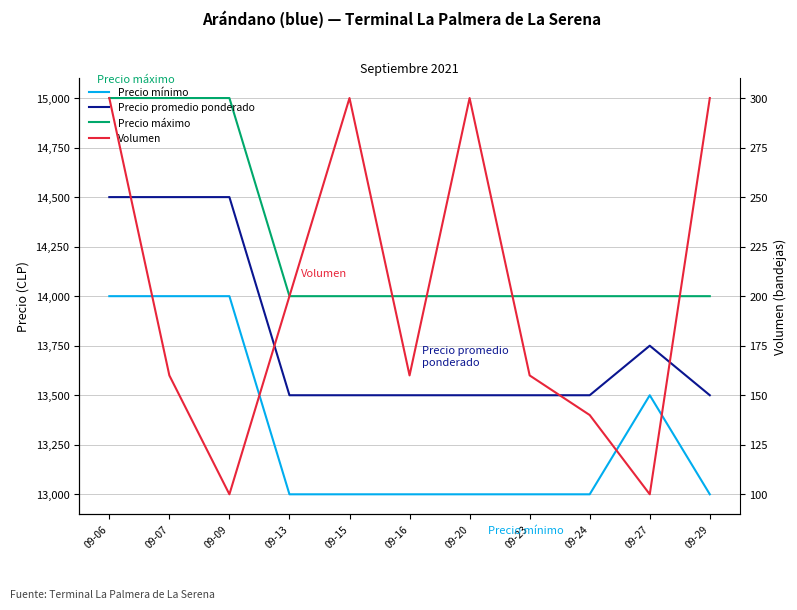

True or false: Volumen and Precio máximo intersect in this chart.

False